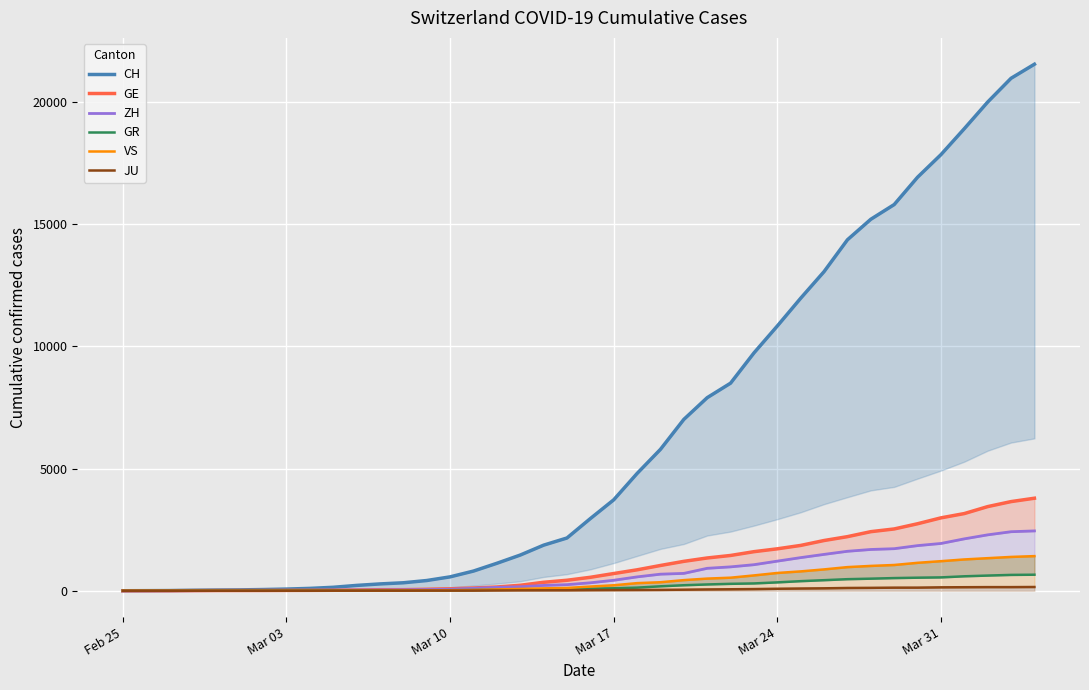

Which series has the largest range (max minus min)?

CH